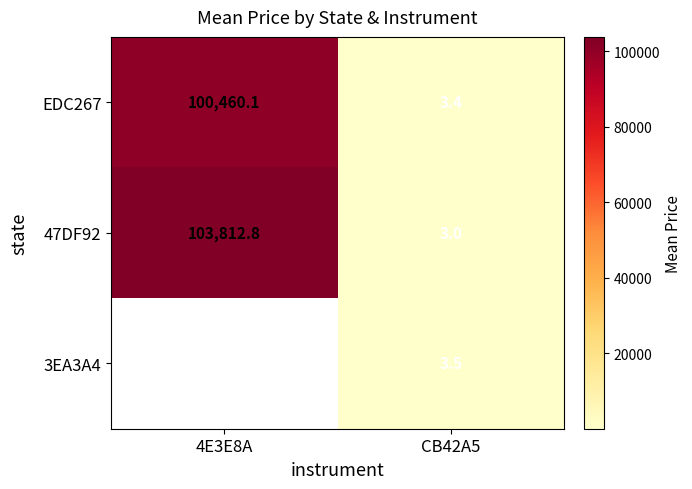

Is the value of EDC267 at 4E3E8A greater than the value of 47DF92 at 4E3E8A?

No